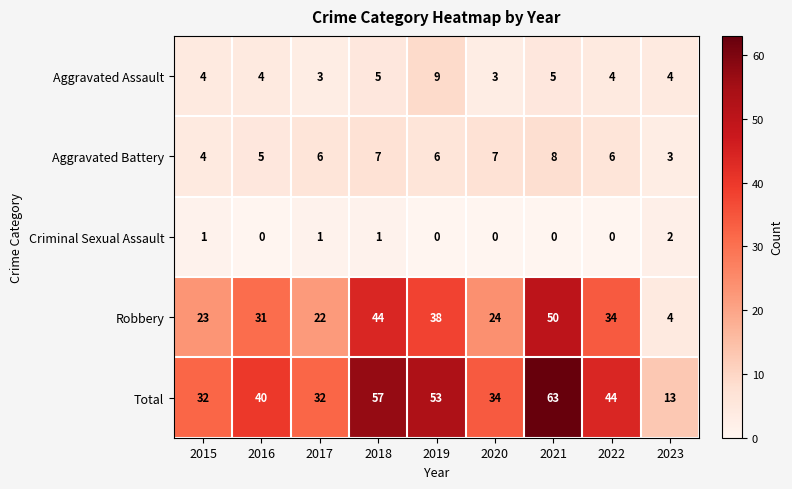

What is the difference between the Robbery values at 2023 and 2015?

19